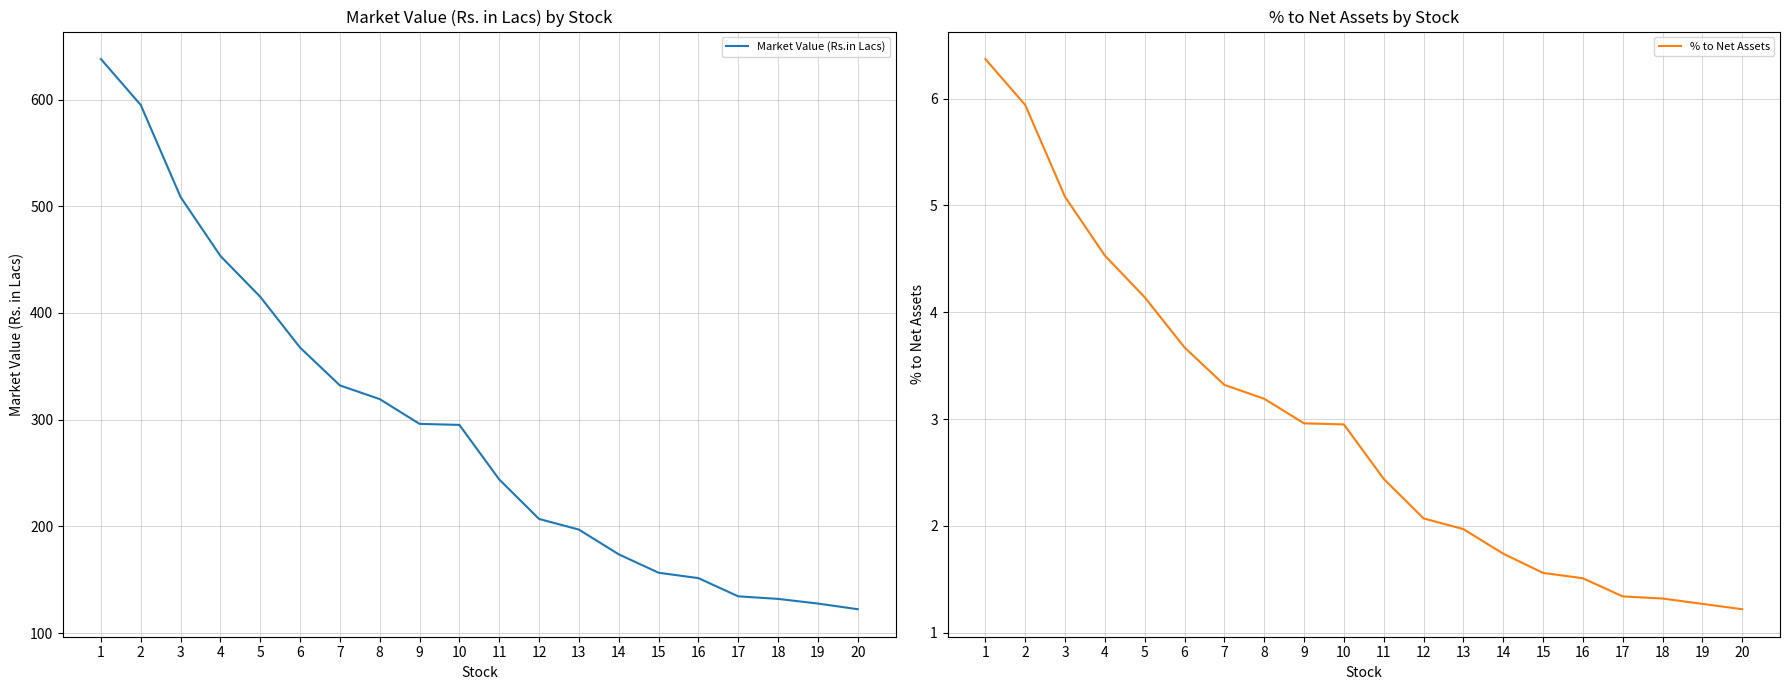

Reading right to left, list all the values displayed in this chart.

Market Value (Rs.in Lacs): 20=122.3	19=127.6	18=132.0	17=134.4	16=151.5	15=156.5	14=173.8	13=197.0	12=206.9	11=243.9	10=295.1	9=296.0	8=319.2	7=332.1	6=367.5	5=415.2	4=453.4	3=508.6	2=595.0	1=638.0
% to Net Assets: 20=1.2	19=1.3	18=1.3	17=1.3	16=1.5	15=1.6	14=1.7	13=2.0	12=2.1	11=2.4	10=3.0	9=3.0	8=3.2	7=3.3	6=3.7	5=4.1	4=4.5	3=5.1	2=5.9	1=6.4